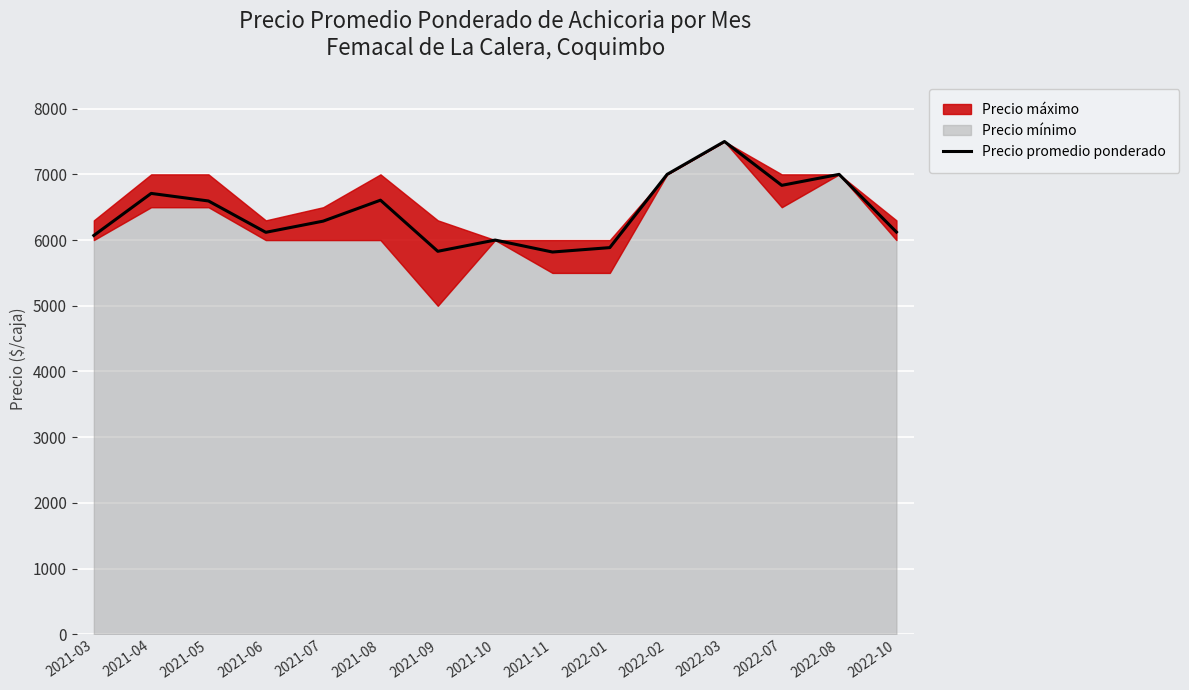

Reading right to left, transcribe all the data shown in this chart.

6122	7000	6833	7500	7000	5885	5818	6000	5829	6607	6288	6118	6595	6710	6070